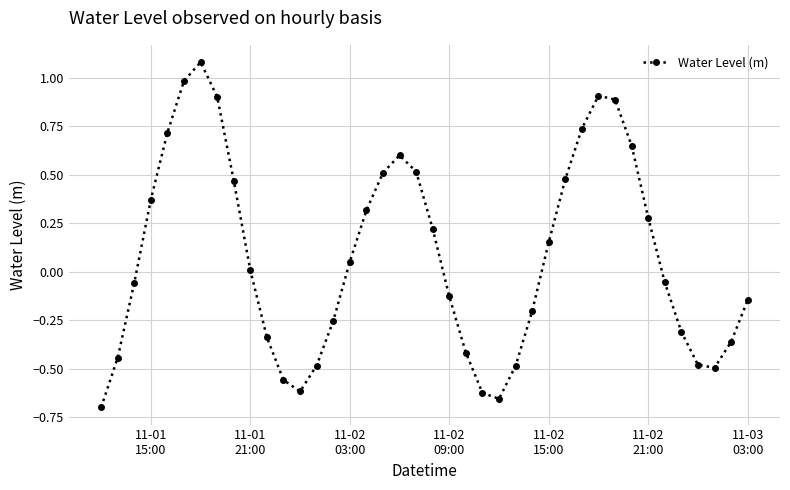

How many points are higher than both their immediate neighbors (excluding endpoints)?

3